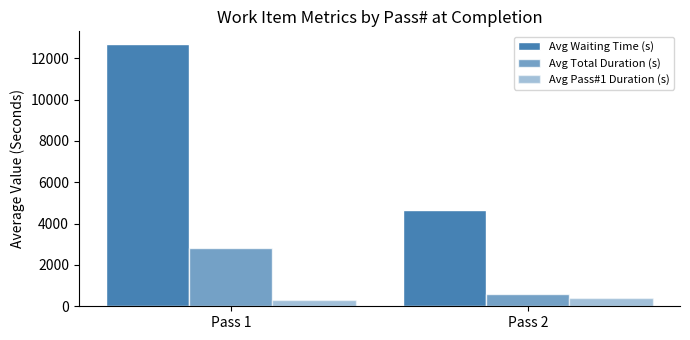

At which category does the chart reach its peak across all series?

Pass 1